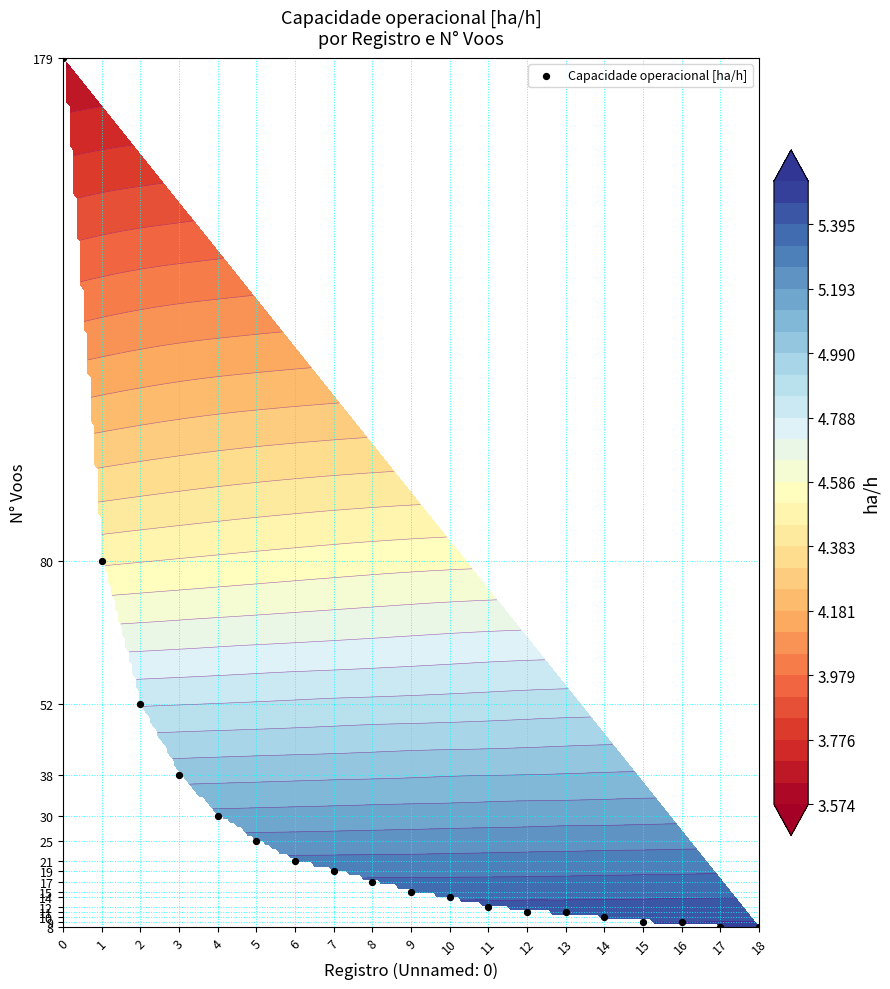

The chart shows a value of 10 at 14. True or false?

True